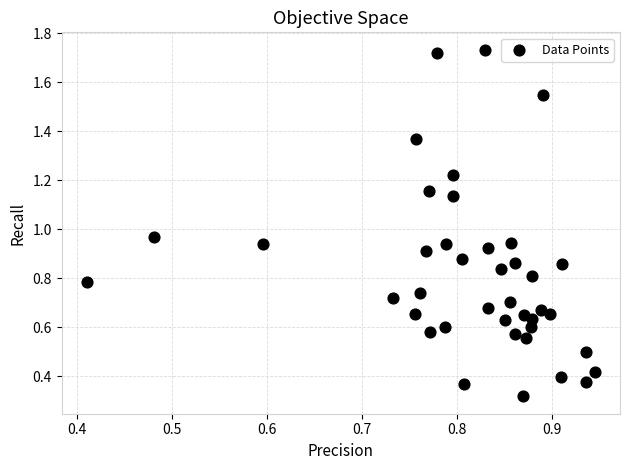

What is the range of X values (max minus min)?

0.5